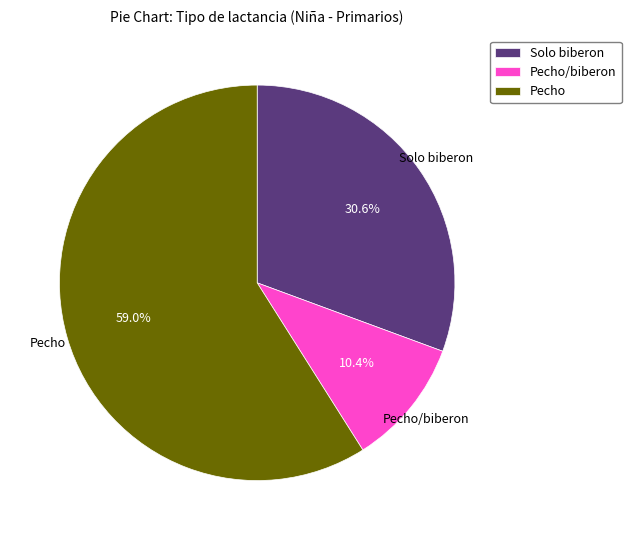

To the nearest percent, what is the difference between the Solo biberon and Pecho/biberon slice percentages?

20%